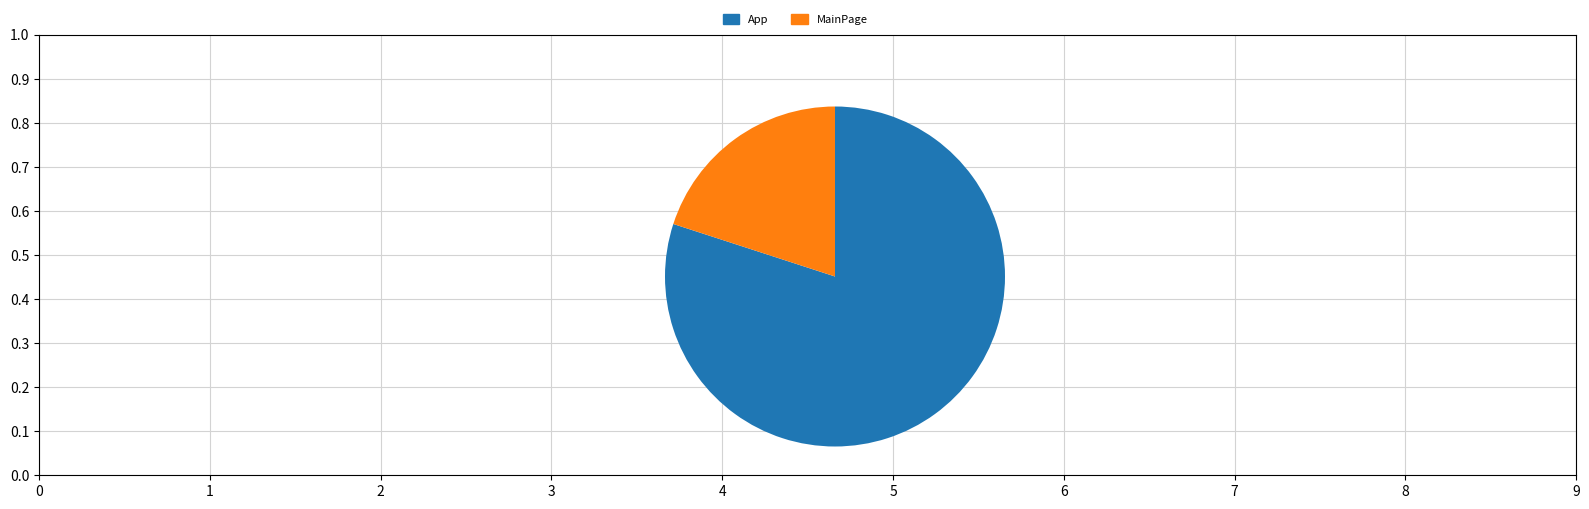

Which slice is the smallest?

MainPage